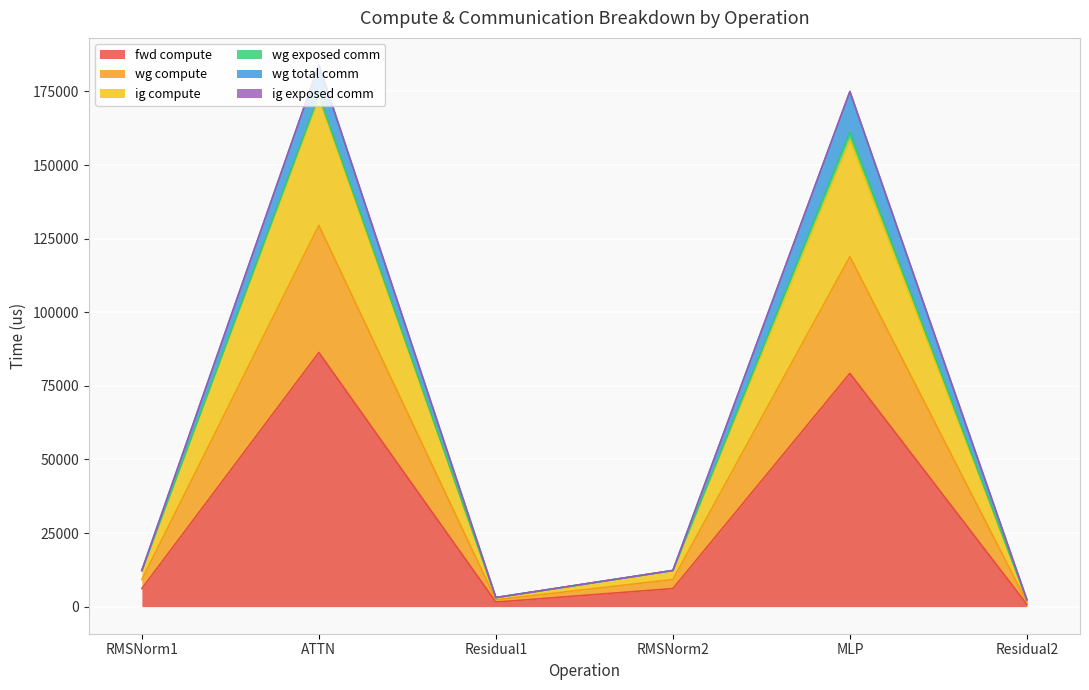

Does the chart display data point markers on the line(s)?

No